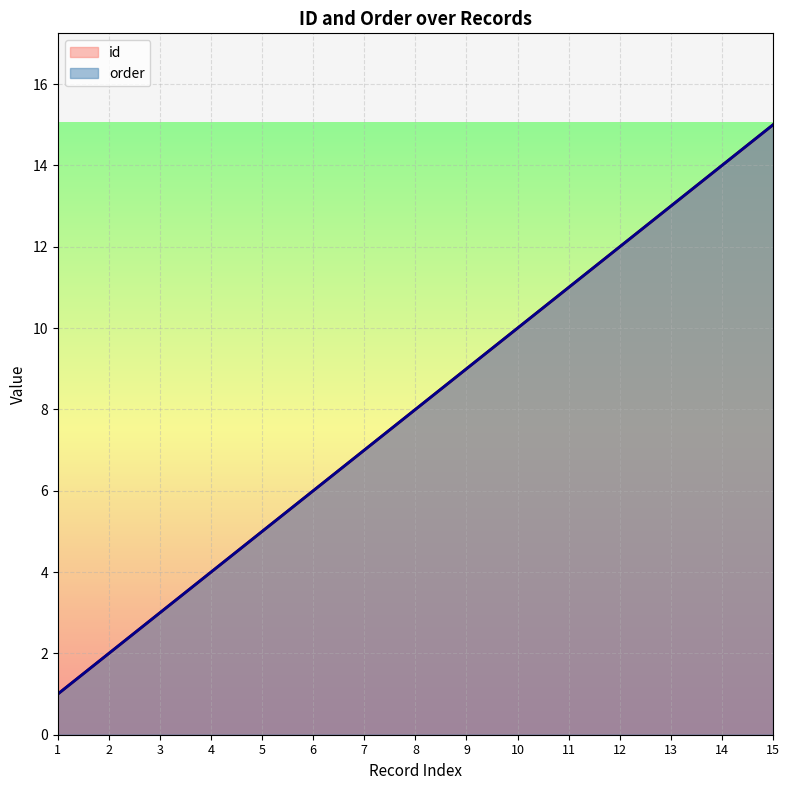

True or false: id and order cross at least once.

False